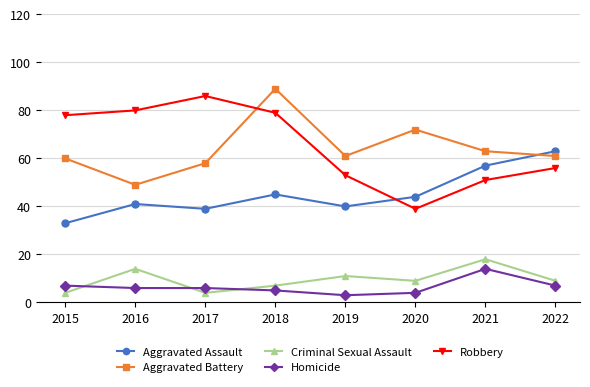

Where is the first local maximum for Aggravated Assault?

2016